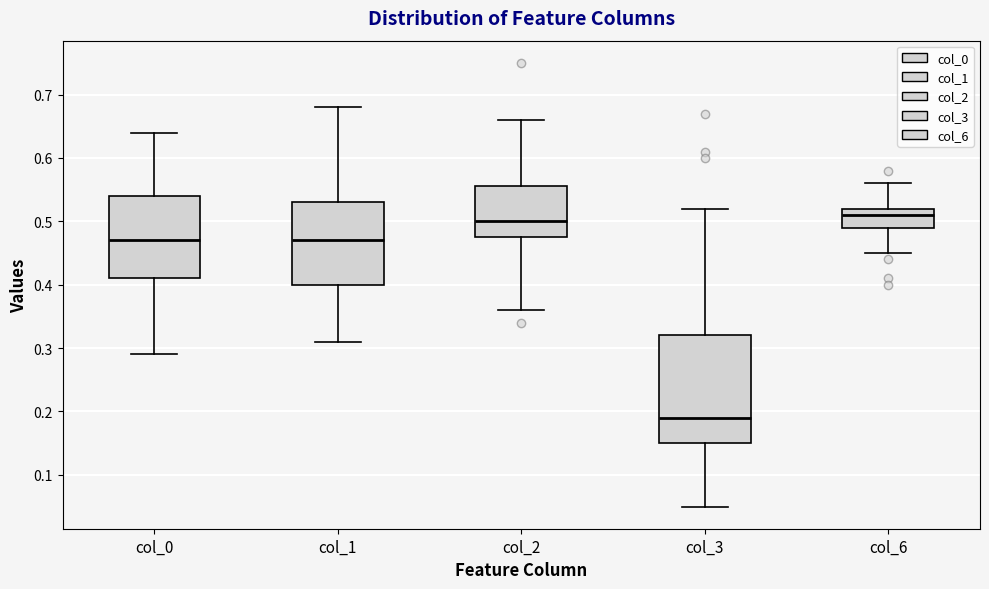

Reading left to right, transcribe this box plot: for each box, give where its median line is, the range the box spans, and where its two whiskers end, as read against the y-axis. The values are not printed on the chart, so give them approximately, as read against the axis.

col_0: median 0.47, box 0.41 to 0.54, whiskers 0.29 to 0.64
col_1: median 0.47, box 0.40 to 0.53, whiskers 0.31 to 0.68
col_2: median 0.50, box 0.48 to 0.56, whiskers 0.36 to 0.66
col_3: median 0.19, box 0.15 to 0.32, whiskers 0.05 to 0.52
col_6: median 0.51, box 0.49 to 0.52, whiskers 0.45 to 0.56